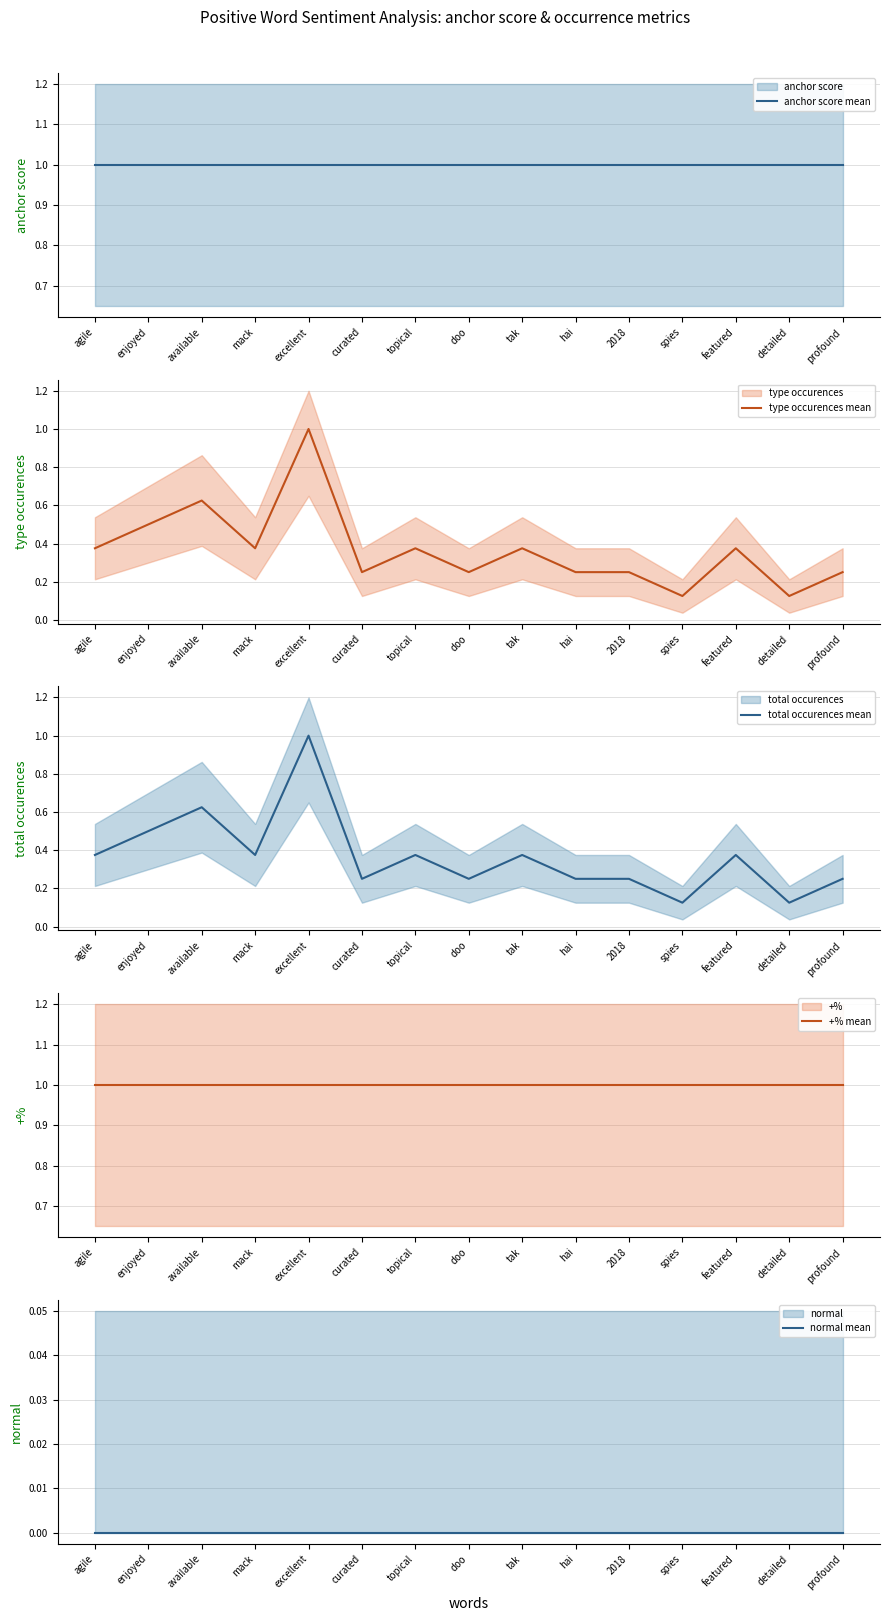

At how many categories does at least one series exceed 0?

15